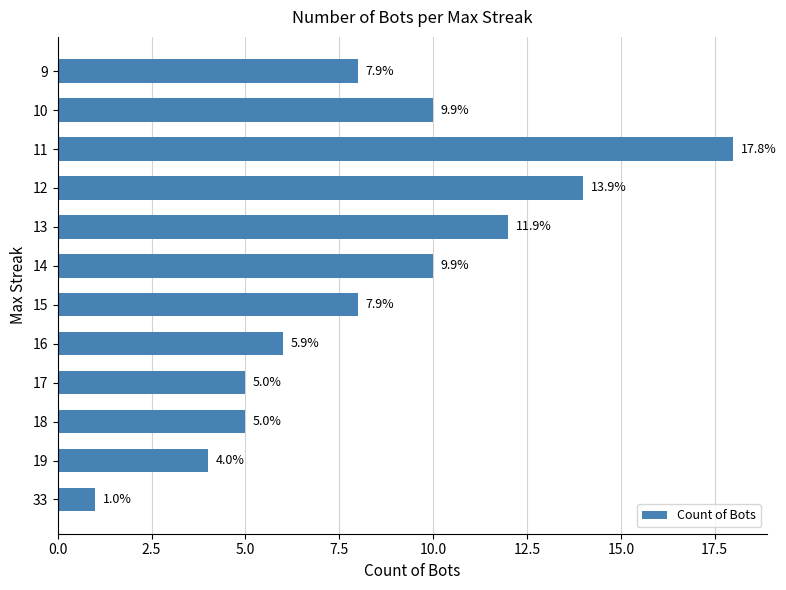

Does the chart contain any negative values?

No